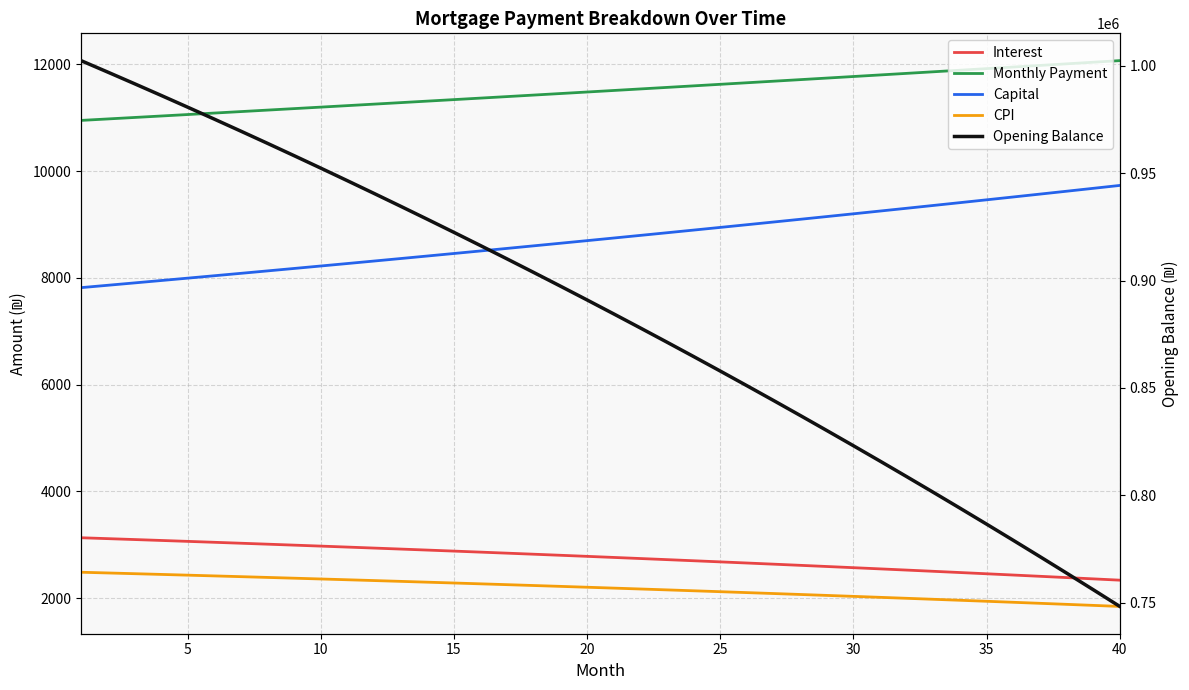

Between 35 and 40, which series saw the biggest shift?

Opening Balance